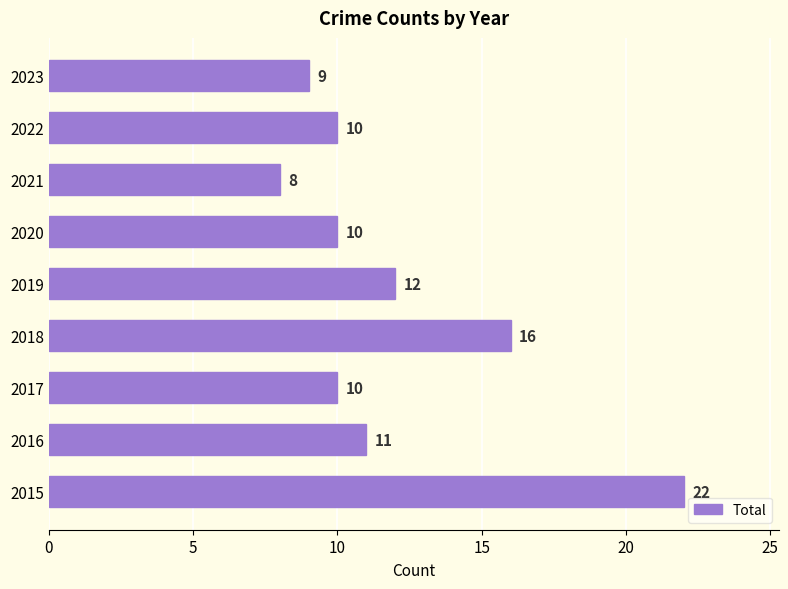

The chart shows a value of 34 at 2015. True or false?

False